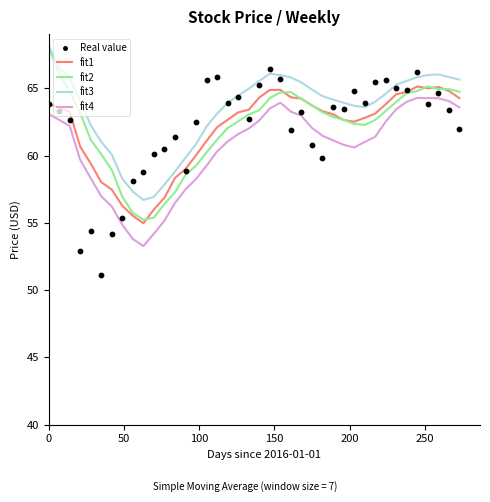

Which series contains the lowest Y value?

Real value